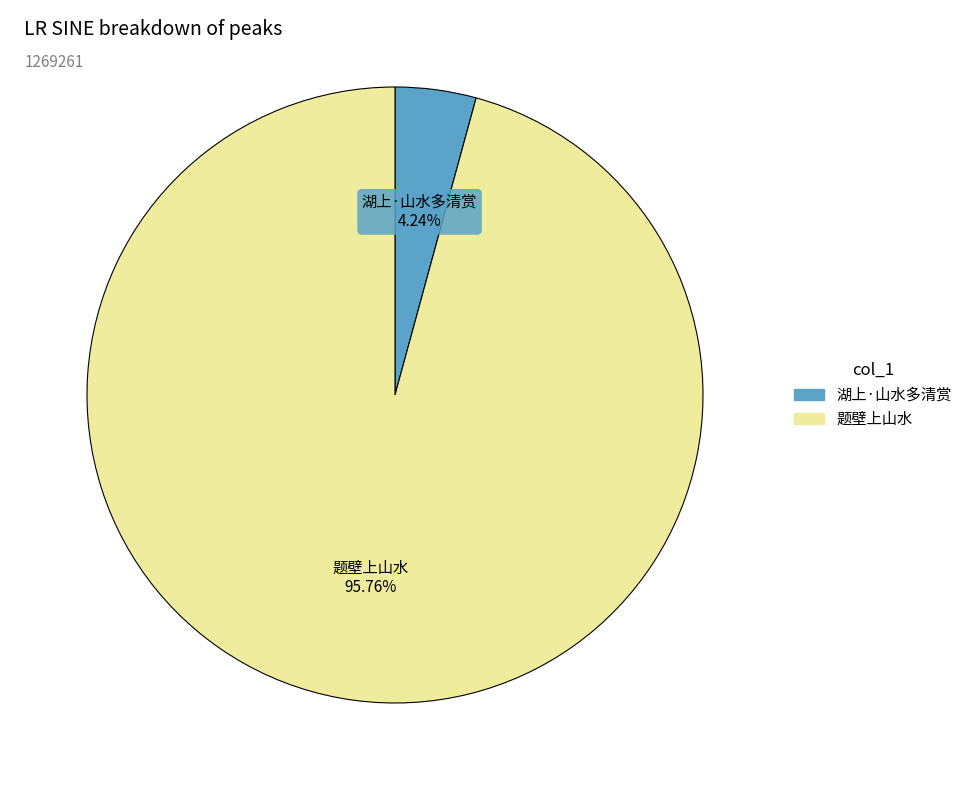

What percentage is the 湖上·山水多清赏 slice, to the nearest percent?

4%